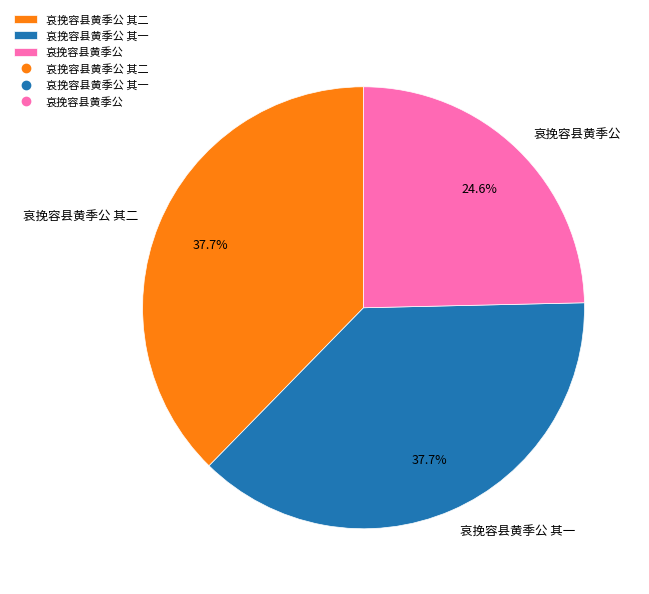

What is the smallest slice in the pie chart?

哀挽容县黄季公